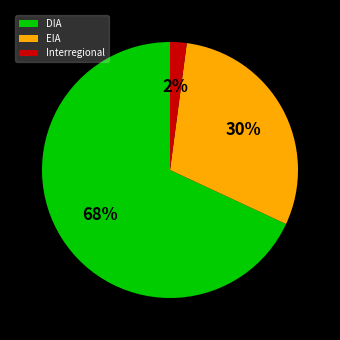

Between EIA and Interregional, which is larger?

EIA